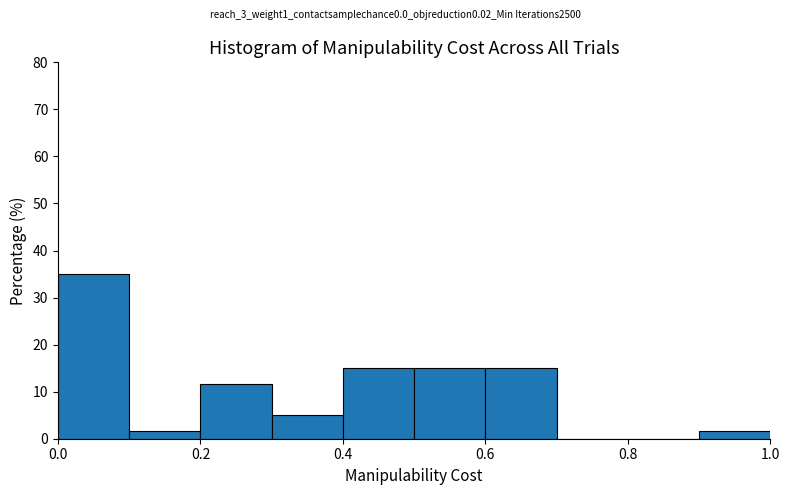

How tall is the bar that spans 0.2 to 0.3 on the x-axis? The values are not printed on the chart, so give them approximately, as read against the axis.

12